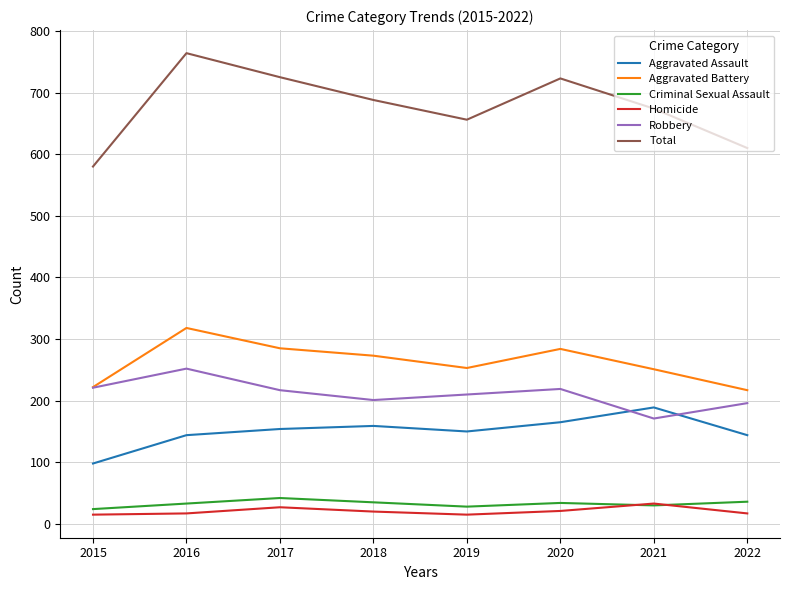

What is the sum of the Aggravated Assault values at 2022 and 2020?

309